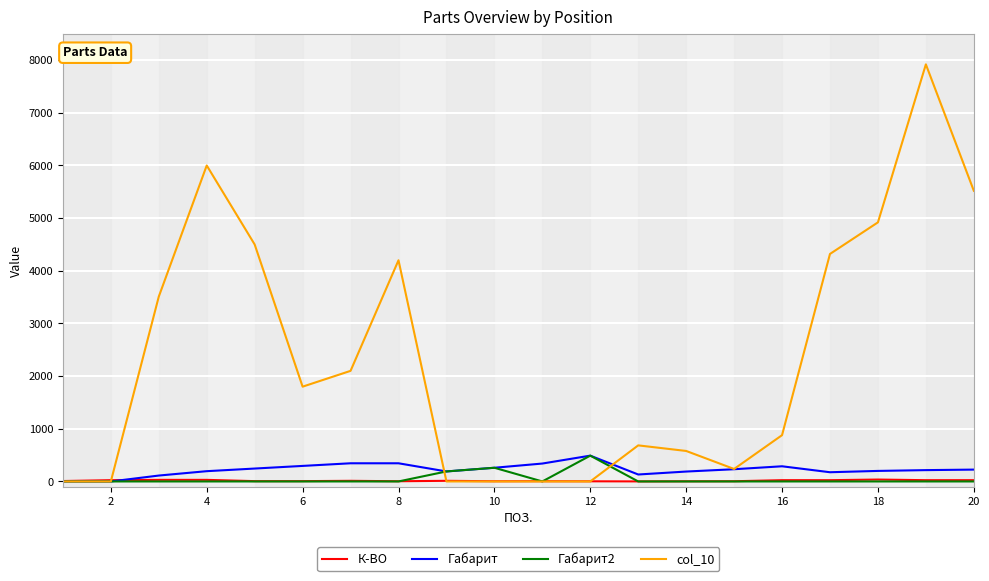

Which series has the largest range (max minus min)?

col_10